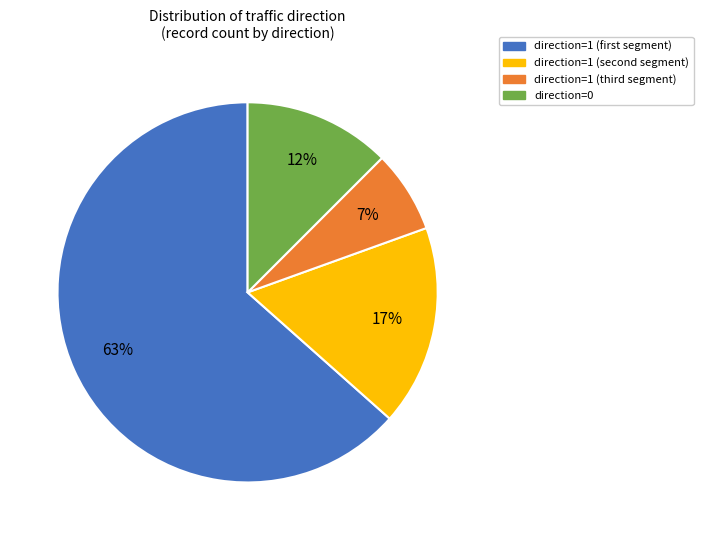

Does any single category account for the majority?

Yes